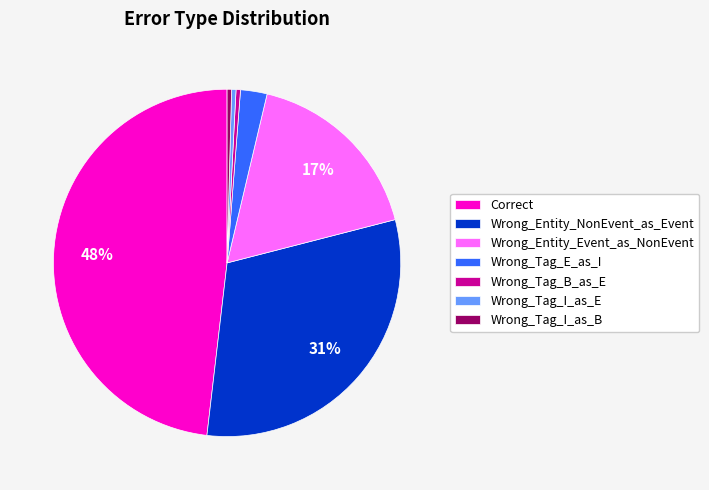

True or false: Correct accounts for 48% of the total.

True